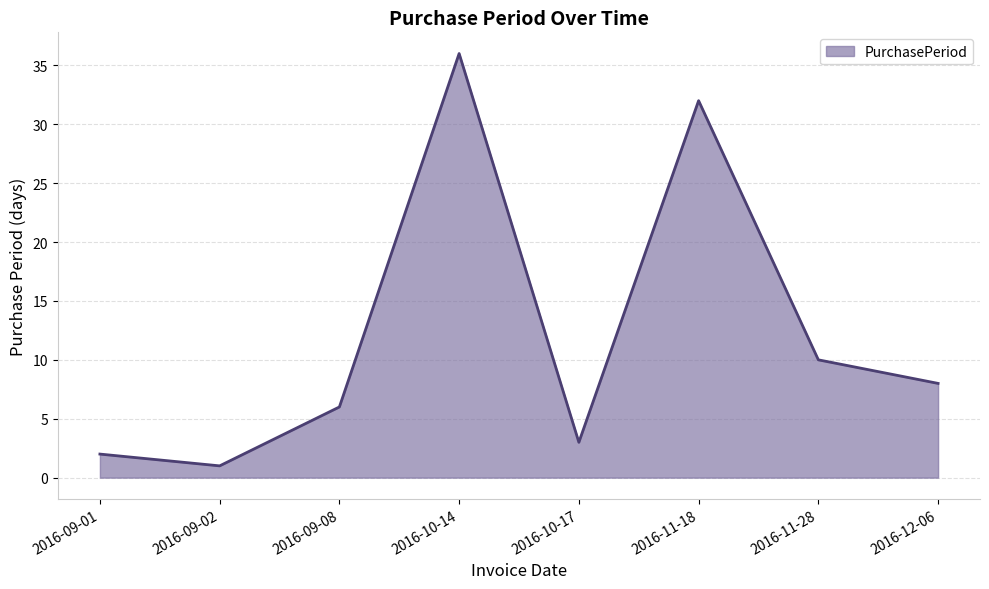

How many distinct data groups are displayed?

1